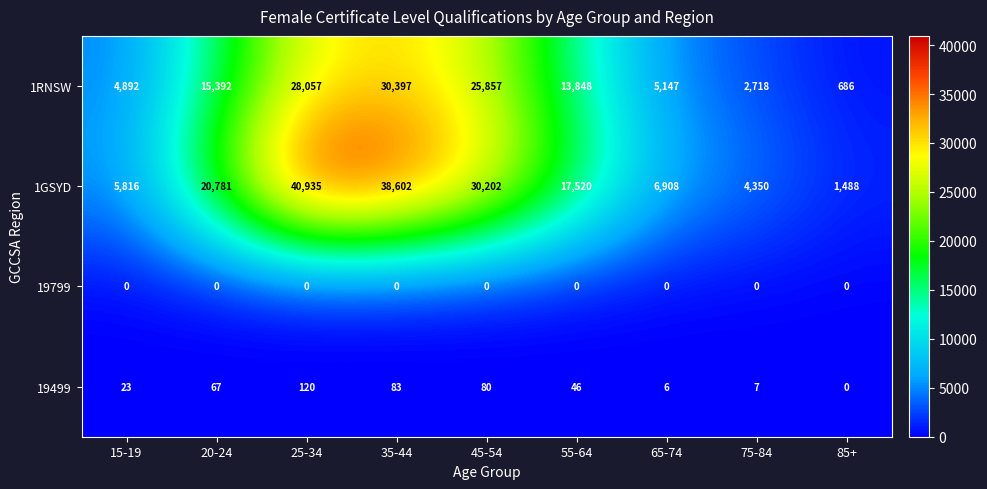

Which series changed the most between 55-64 and 75-84?

1GSYD